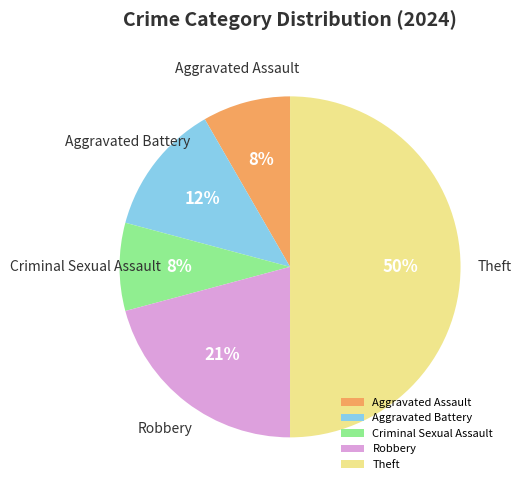

Combined, do Robbery and Aggravated Assault account for over 50%?

No